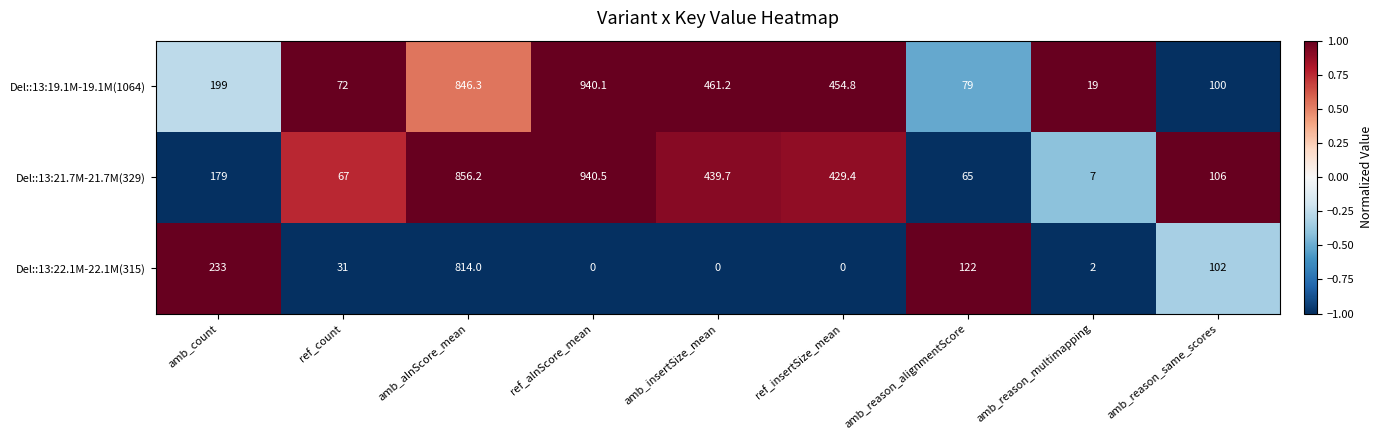

At how many categories does at least one series exceed 0?

9